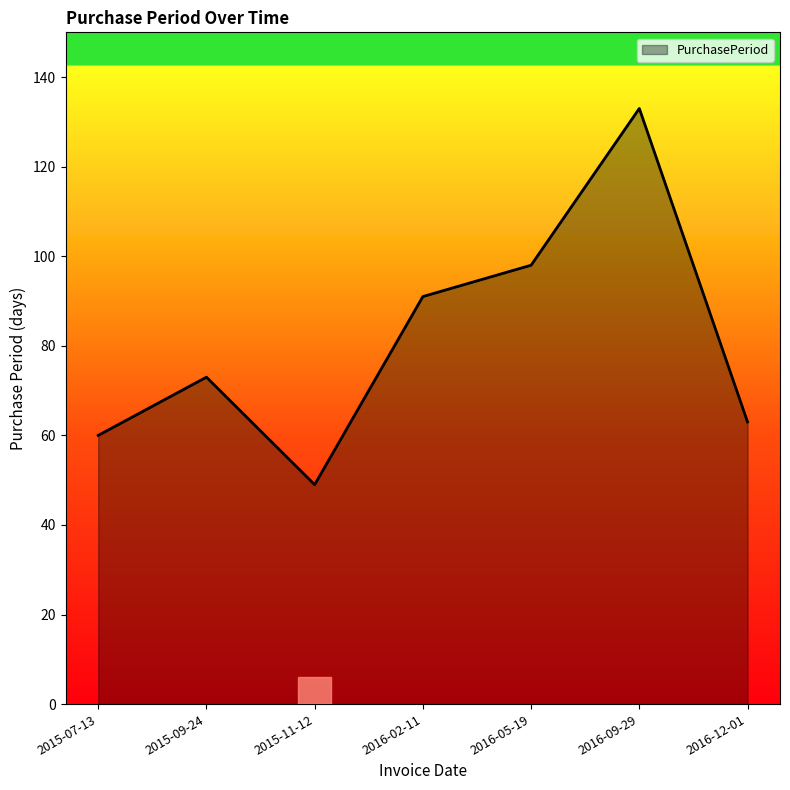

List the labels in order of value, largest first.

2016-09-29, 2016-05-19, 2016-02-11, 2015-09-24, 2016-12-01, 2015-07-13, 2015-11-12